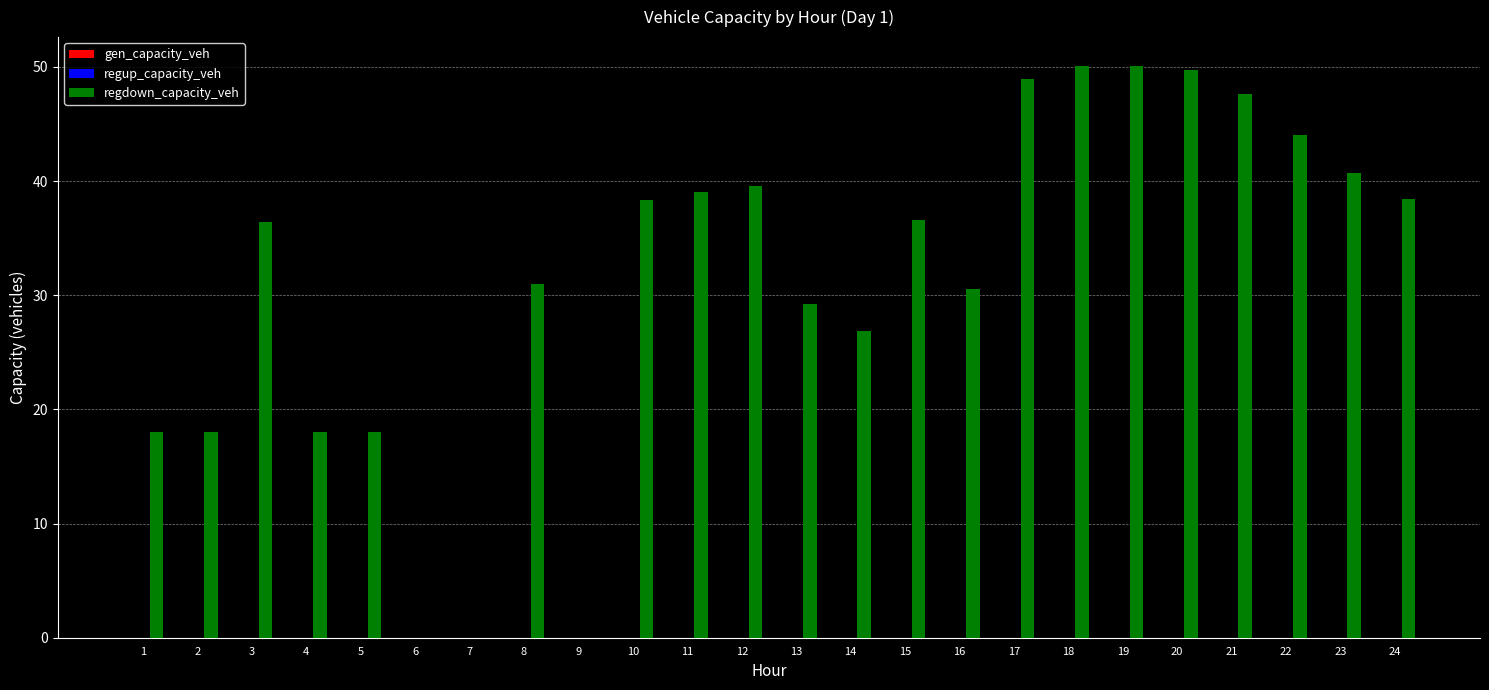

The value at 8 is 31.0. True or false?

True